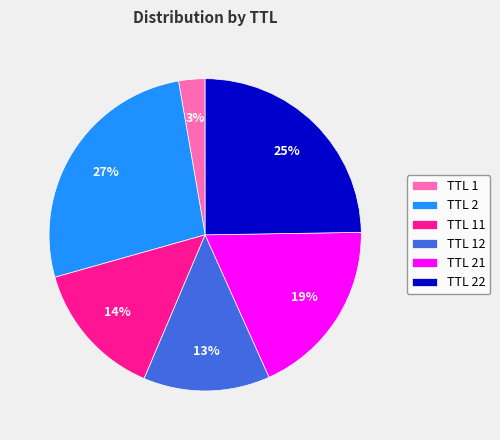

Which has a higher value, TTL 11 or TTL 22?

TTL 22